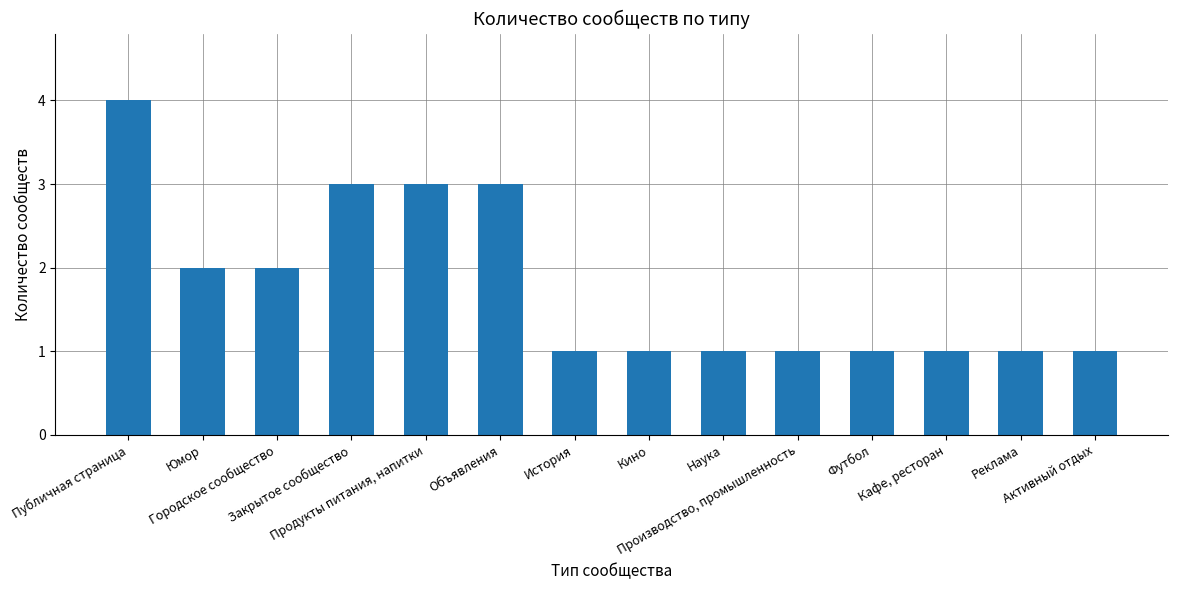

What is the average value?

2